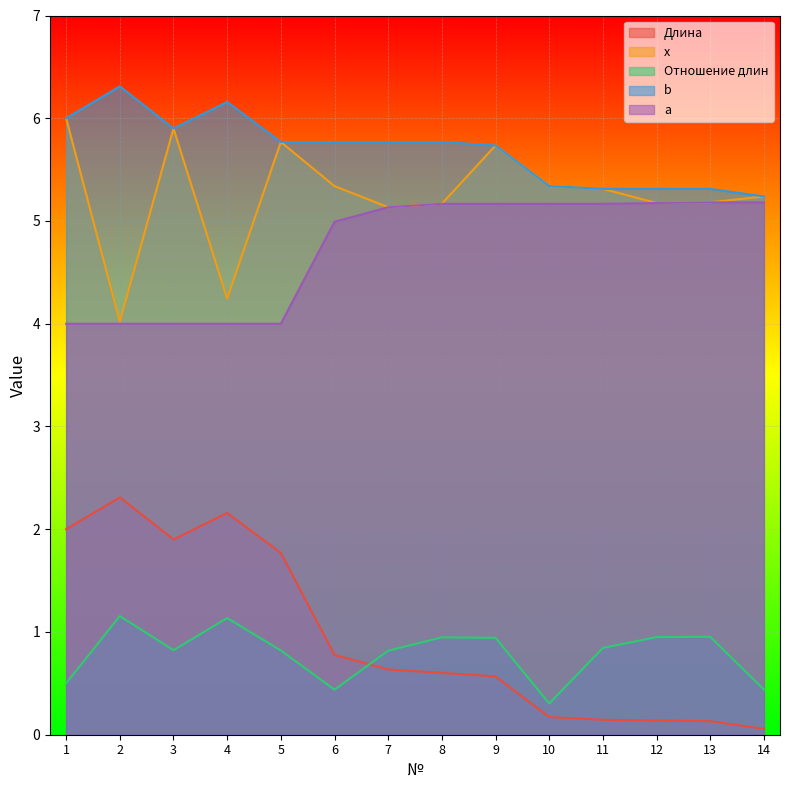

Which category has the highest value in the Отношение длин series?

2